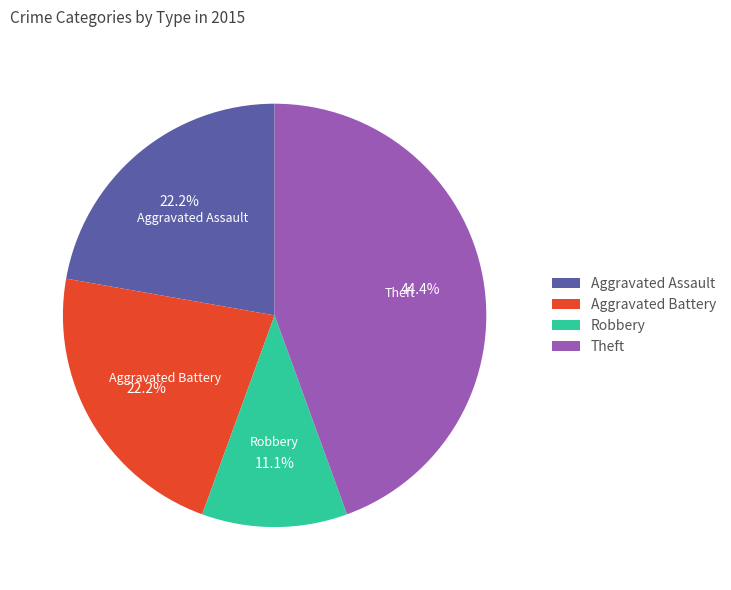

Is there any slice that represents more than half of the pie?

No